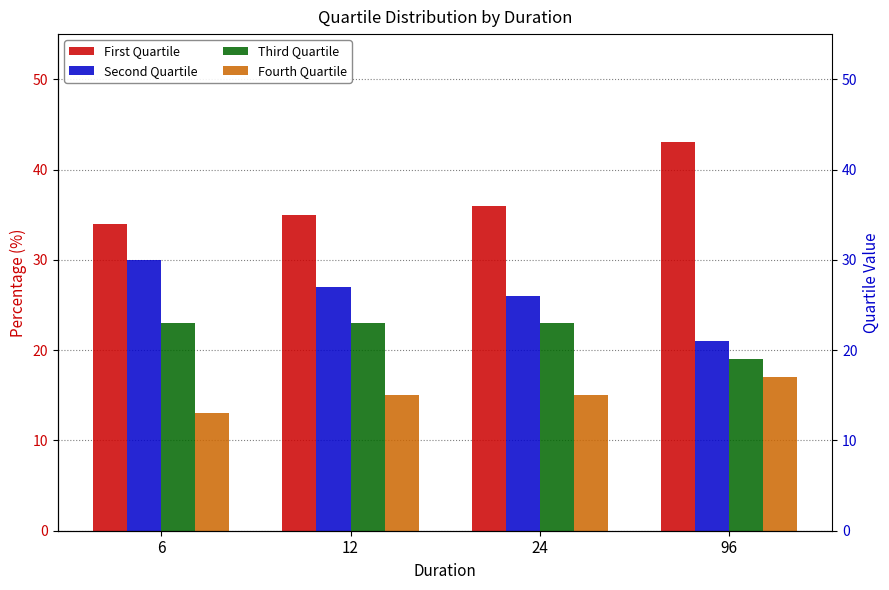

What is the difference between the Third Quartile values at 96 and 12?

4